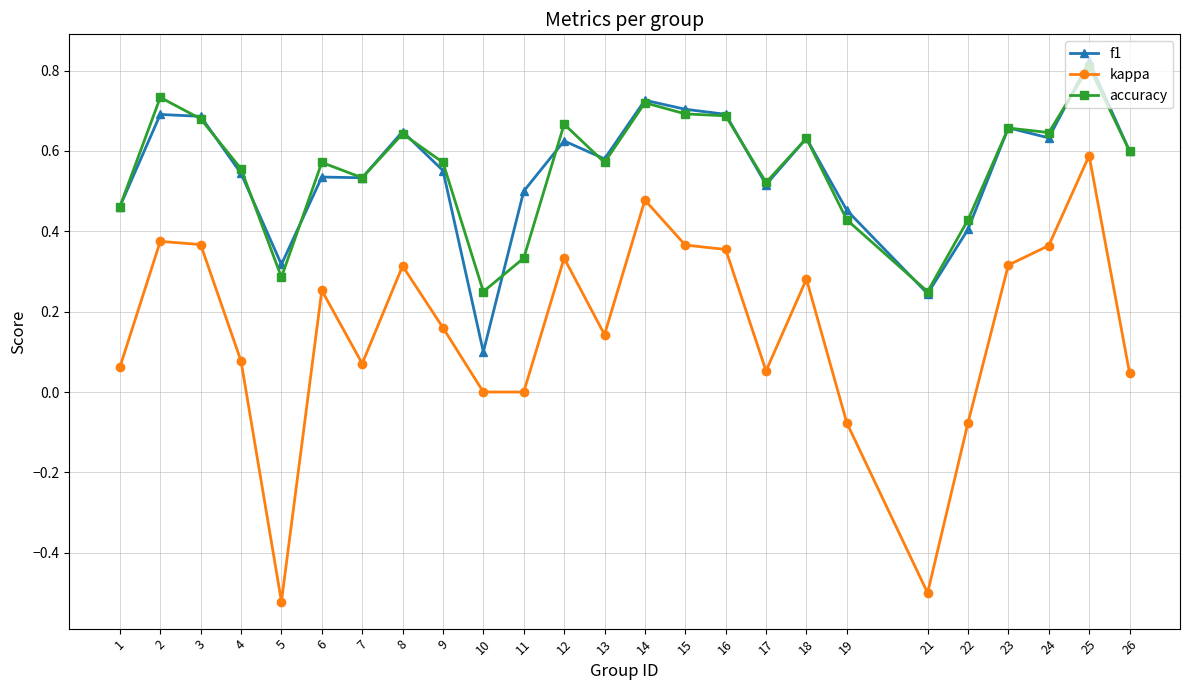

True or false: kappa has a value of 0.0 at 26.

True